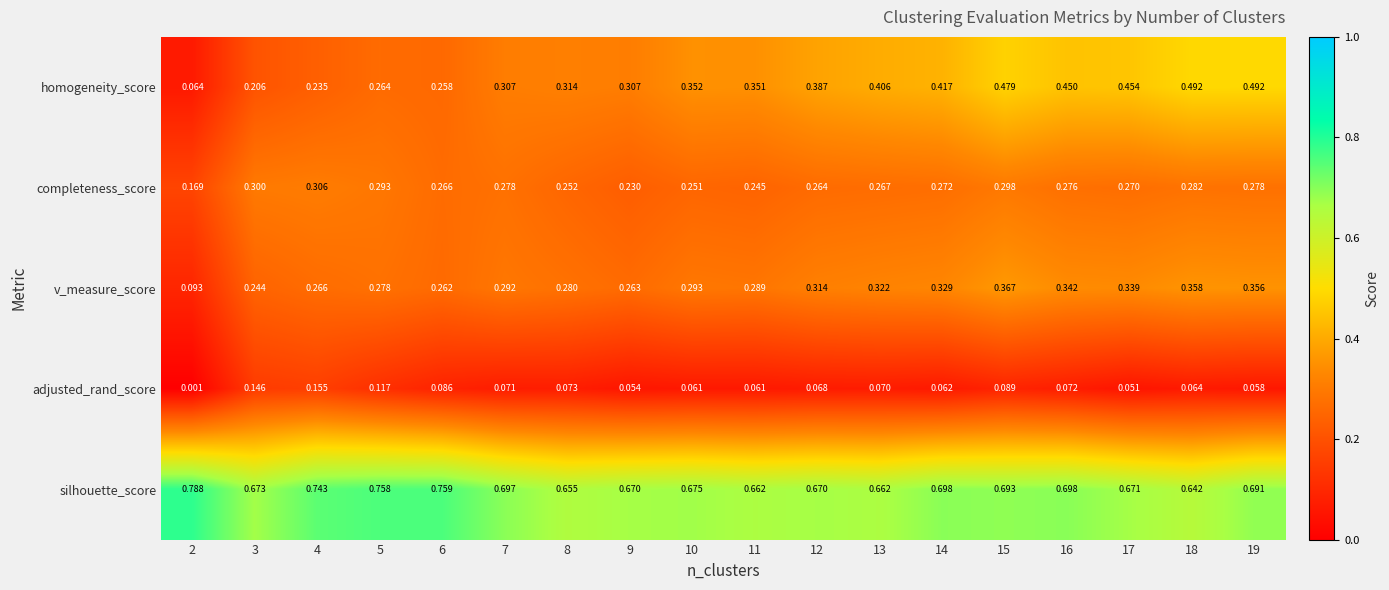

List the series in order of their peak value, lowest first.

adjusted_rand_score, completeness_score, v_measure_score, homogeneity_score, silhouette_score